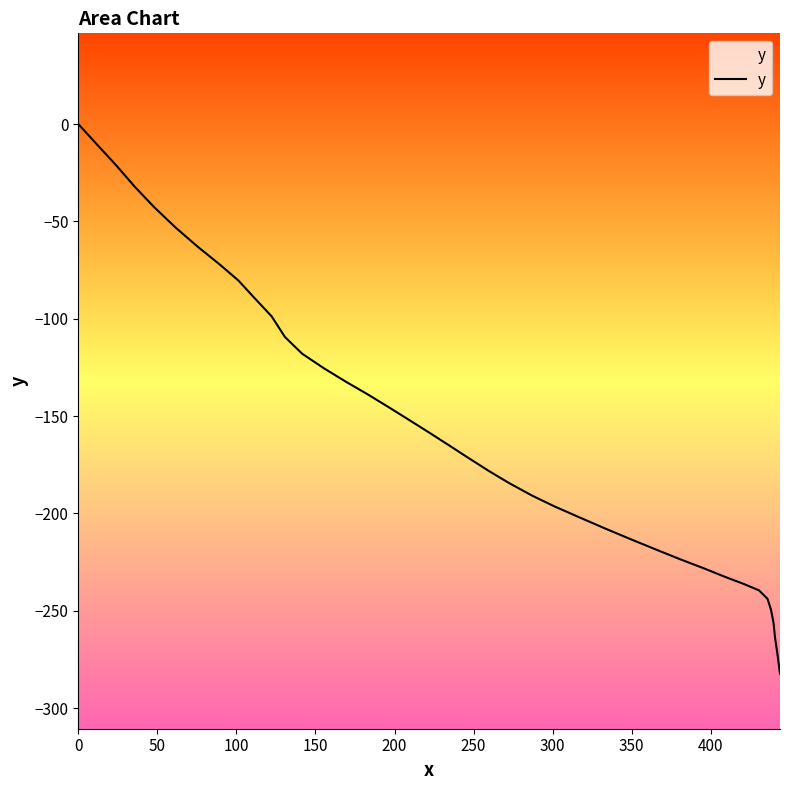

Is this an area chart (filled region under the line)?

No